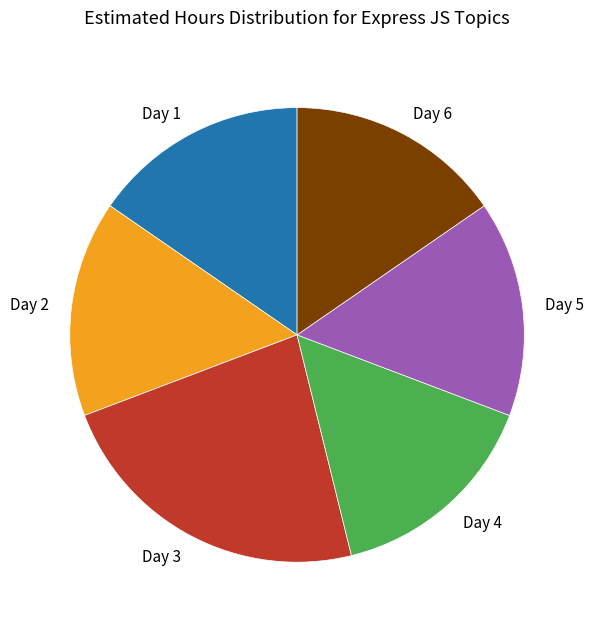

Combined, do Day 5 and Day 1 account for over 50%?

No